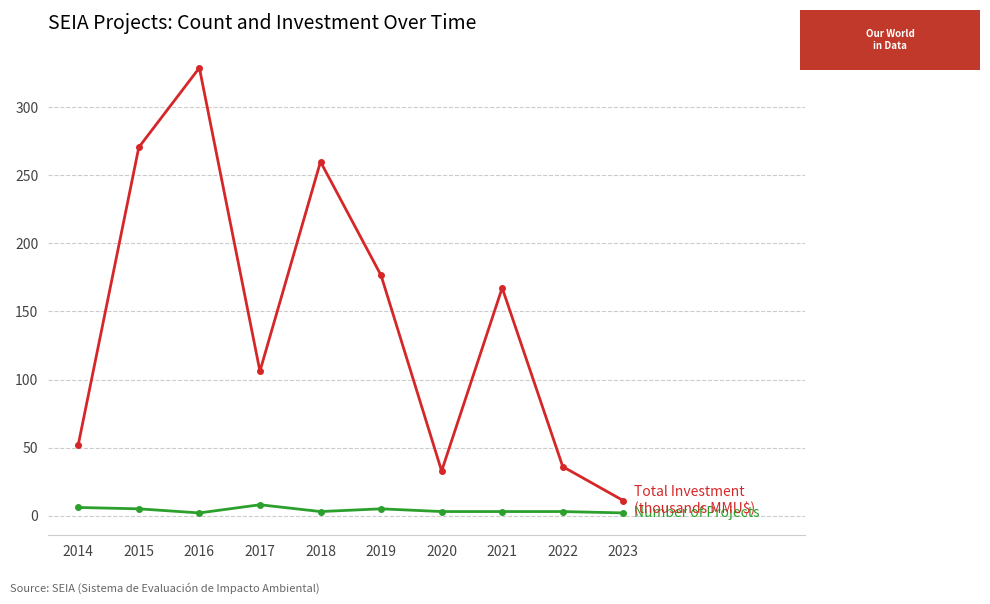

What is the greatest value displayed?

329.0